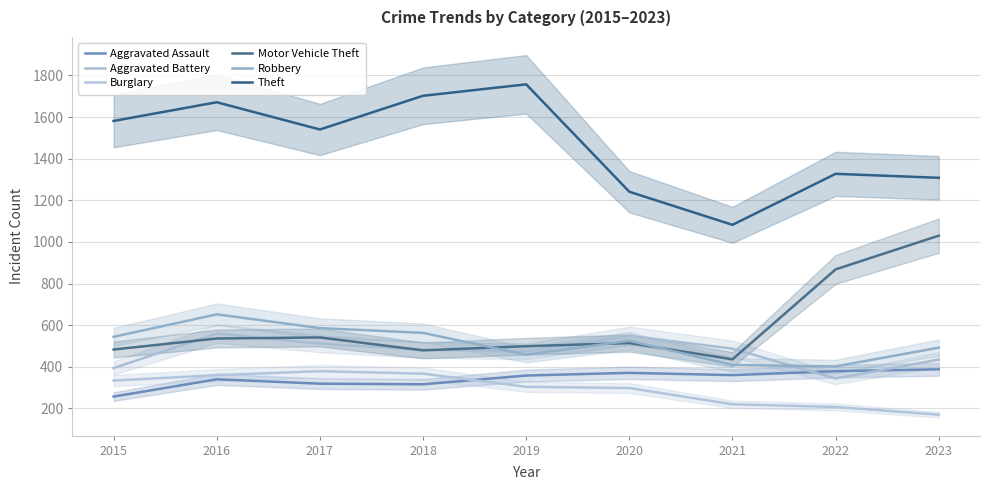

What is the difference between the maximum and minimum values in the Aggravated Assault series?

131